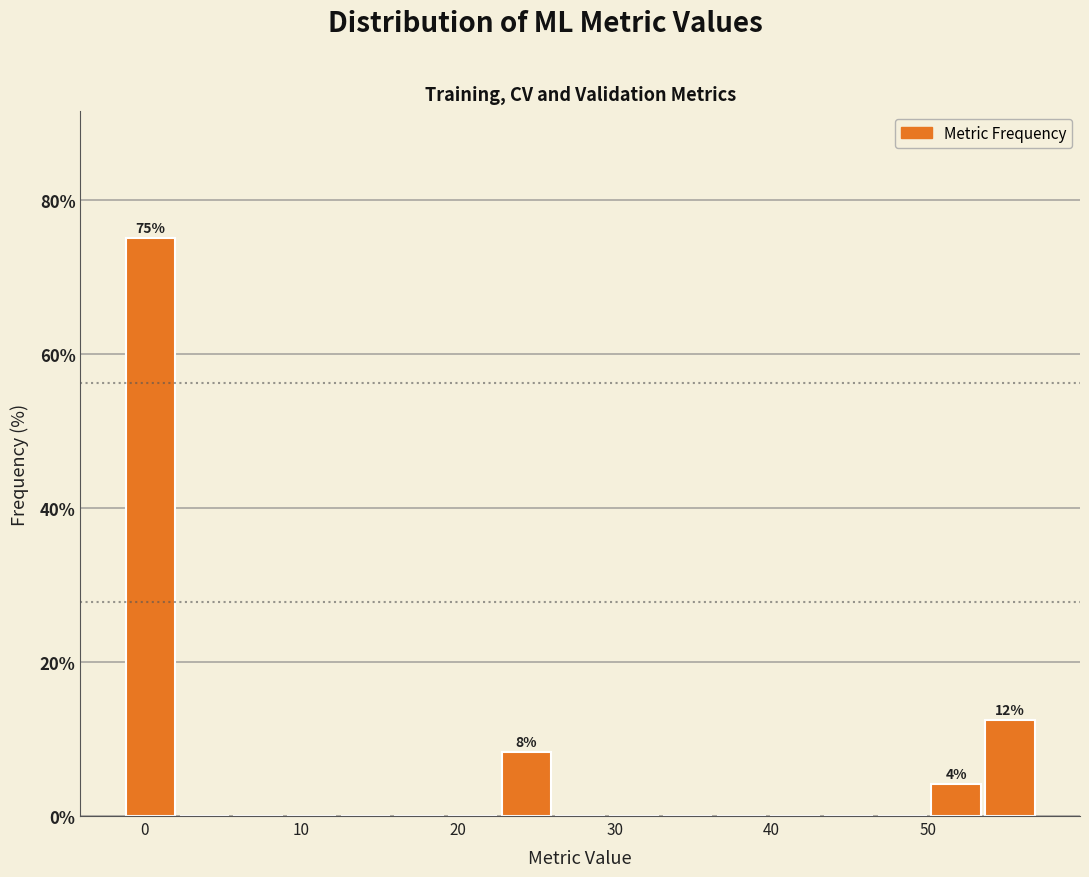

Around what value on the x-axis is the tallest bar? Give the approximate position of its centre, as read against the axis.

0